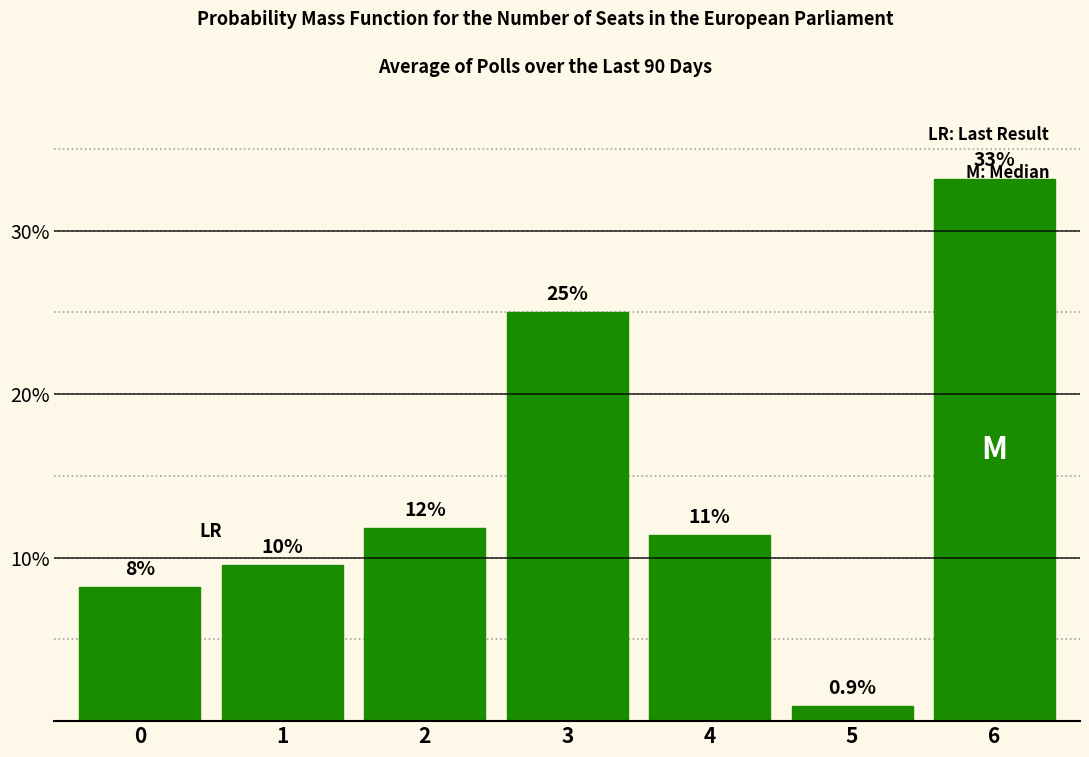

Are the bars horizontal?

No